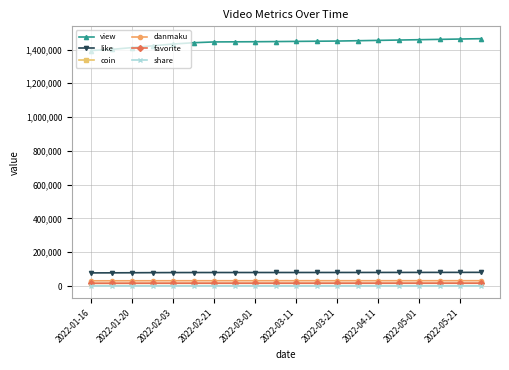

What is the maximum value shown in the chart?

1464000